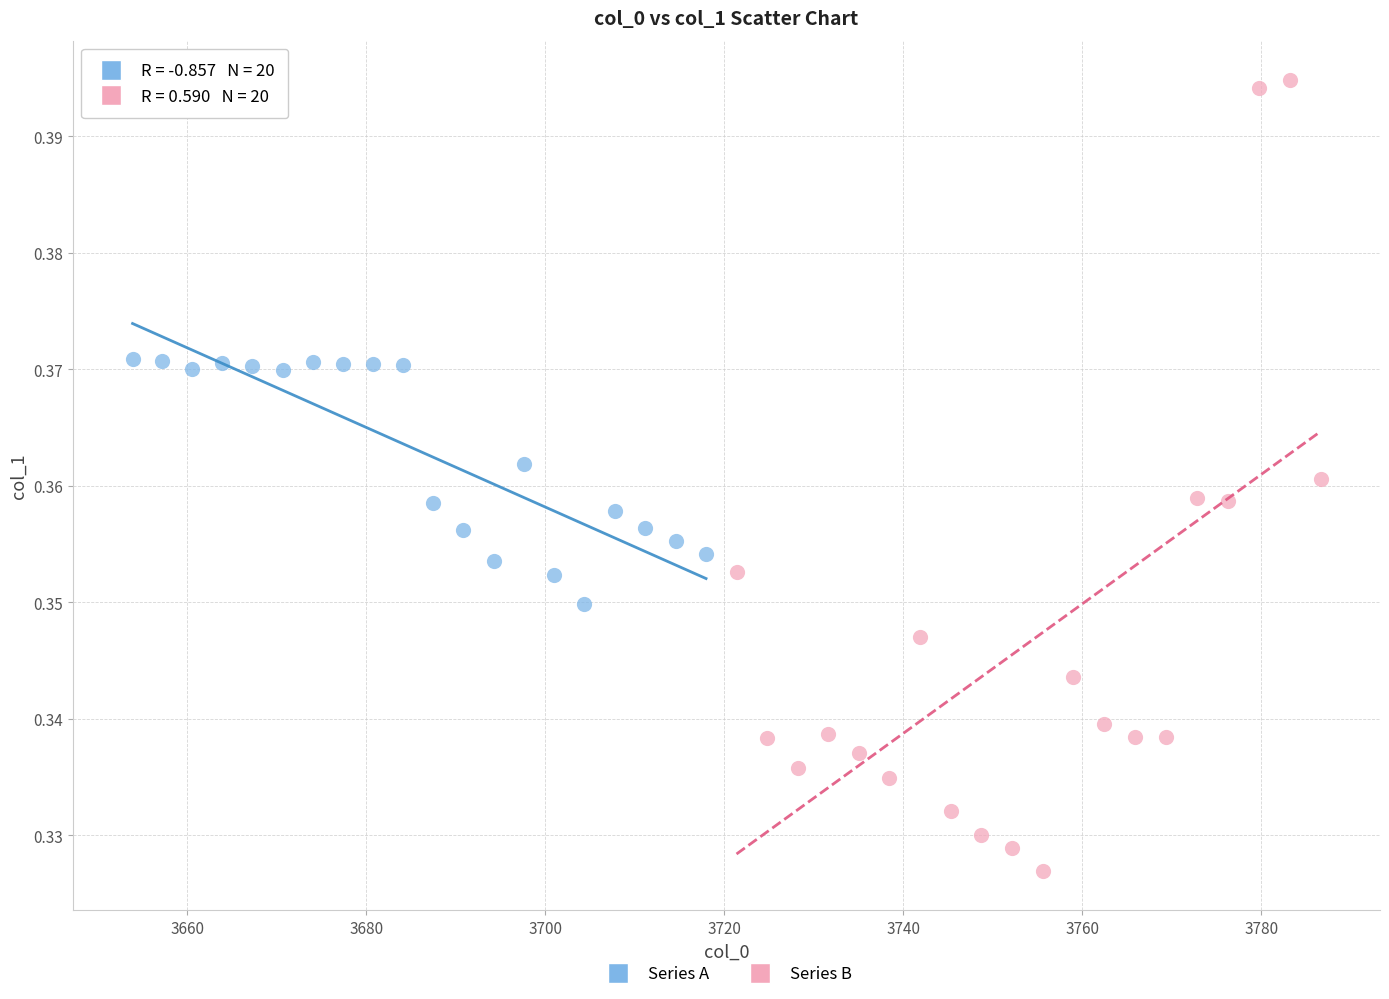

Which series has the largest Y range (max minus min)?

Series B